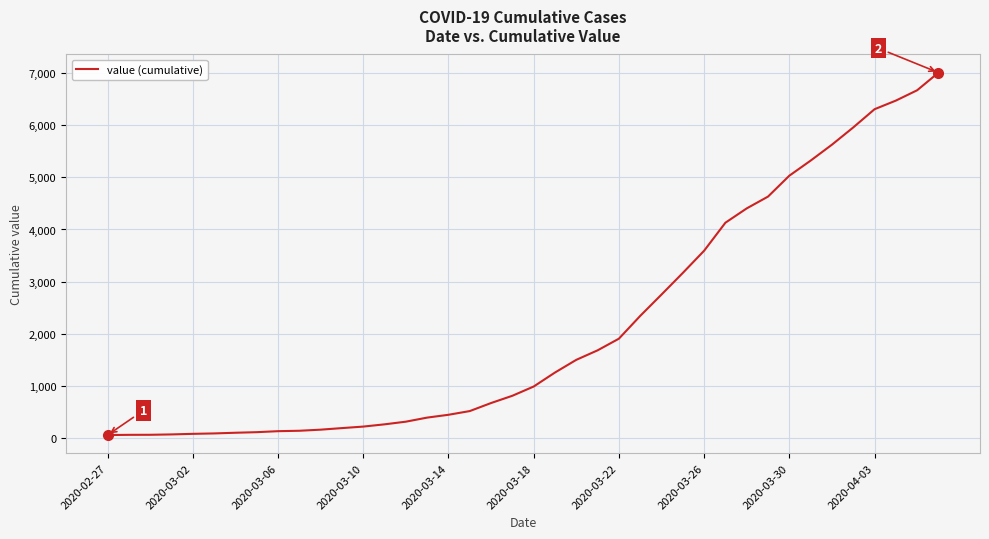

What is the average value?

2144